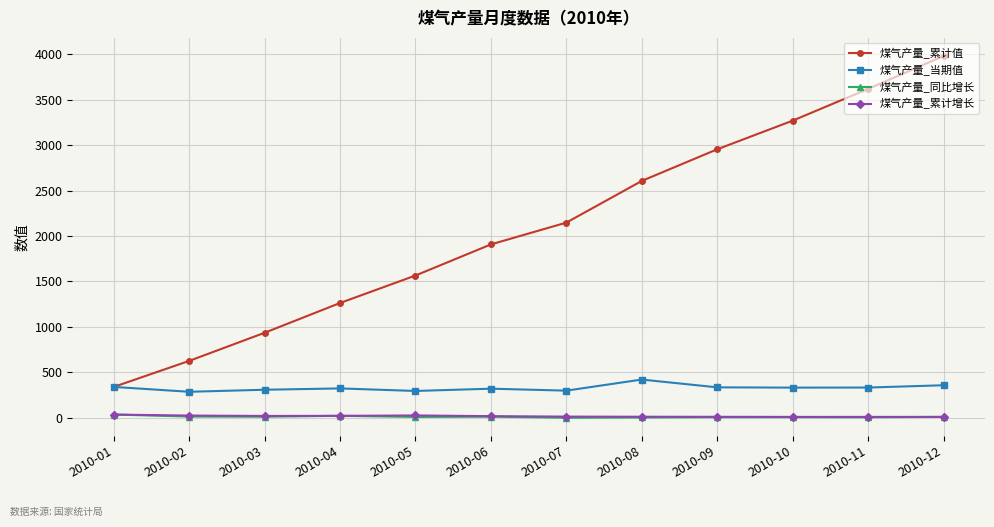

What is the sum of the 煤气产量_同比增长 values at 2010-03 and 2010-07?

13.0